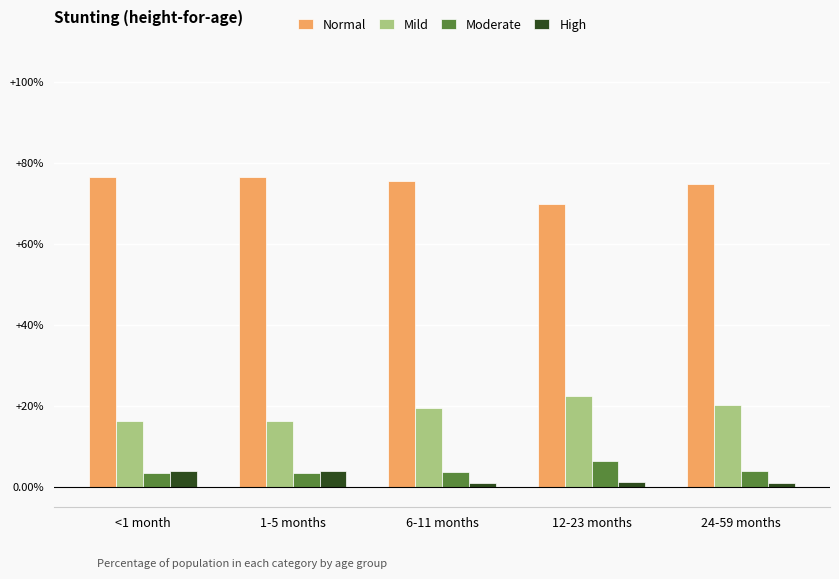

Are the bars horizontal?

No